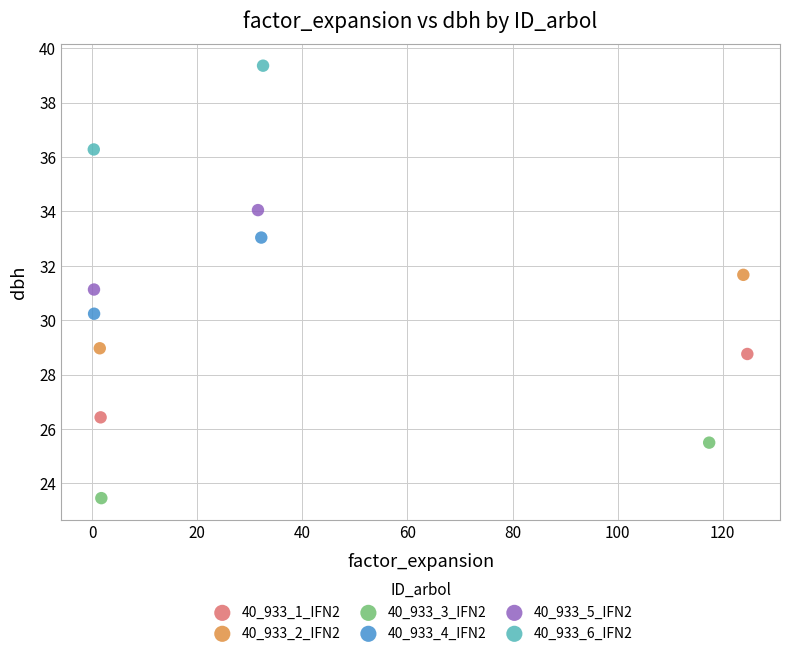

Which series reaches the maximum Y coordinate?

40_933_6_IFN2